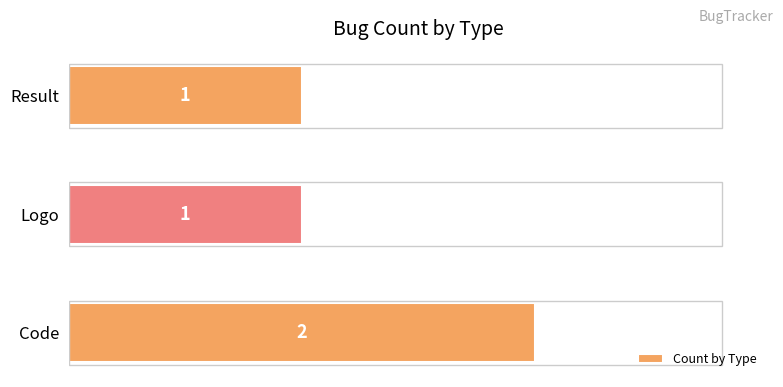

What is the maximum value shown in the chart?

2